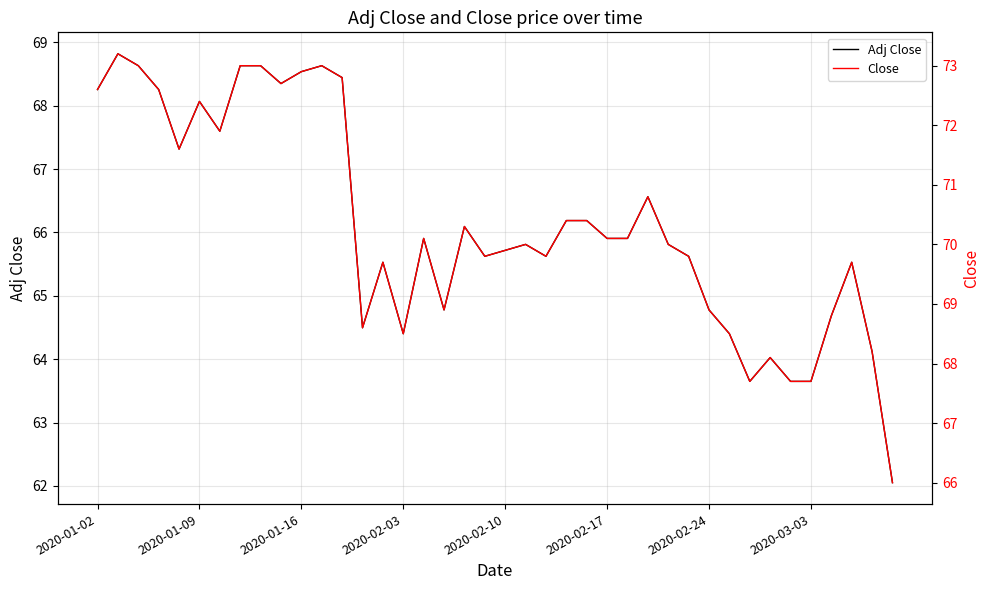

Where does the Close series first go above 70?

2020-01-02